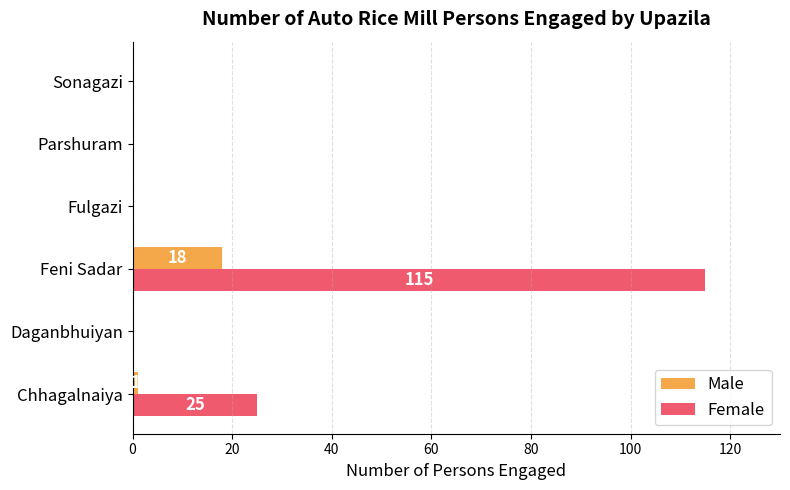

At which category is the sum across all series the highest?

Feni Sadar